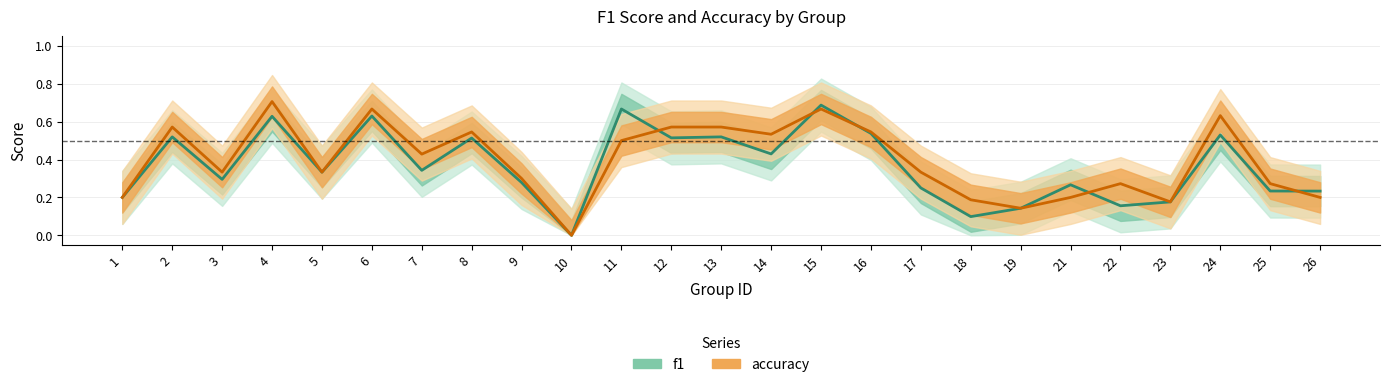

What is the greatest value displayed?

0.7